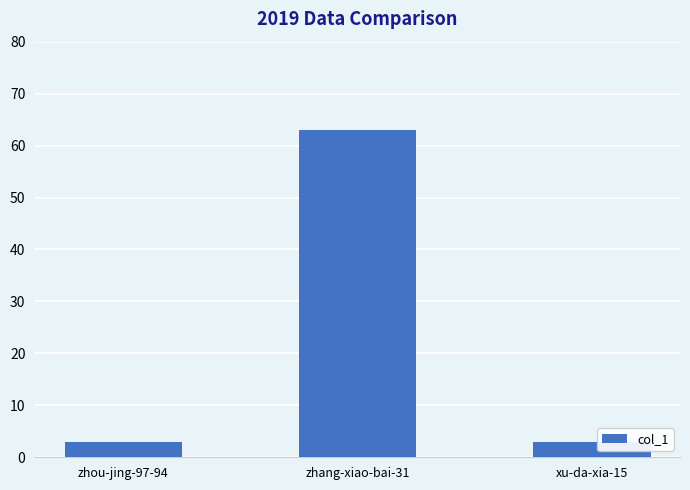

What is the change in value from zhang-xiao-bai-31 to xu-da-xia-15?

-60